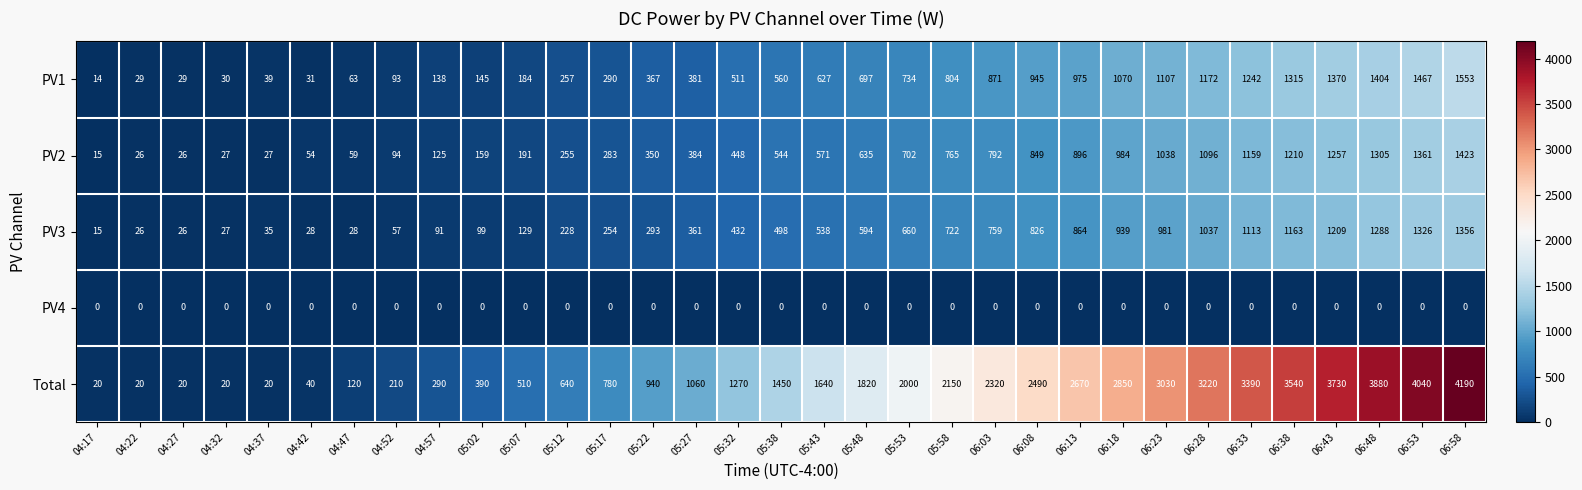

Count the number of data series in this chart.

5